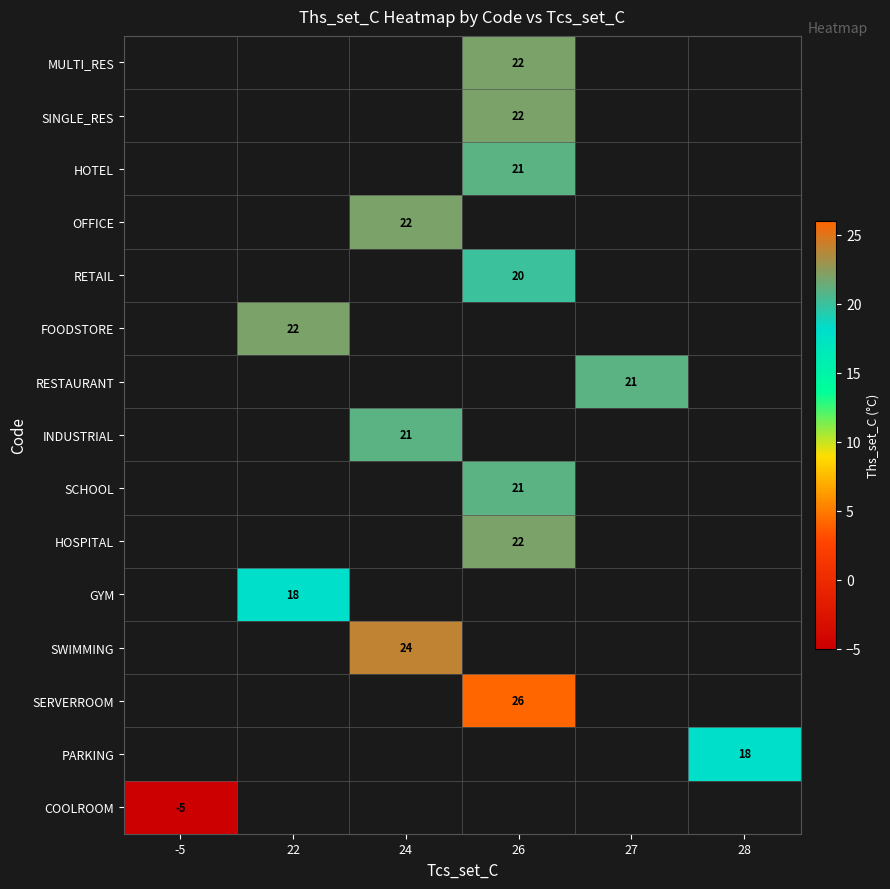

True or false: RETAIL has a value of 20 at 26.

True